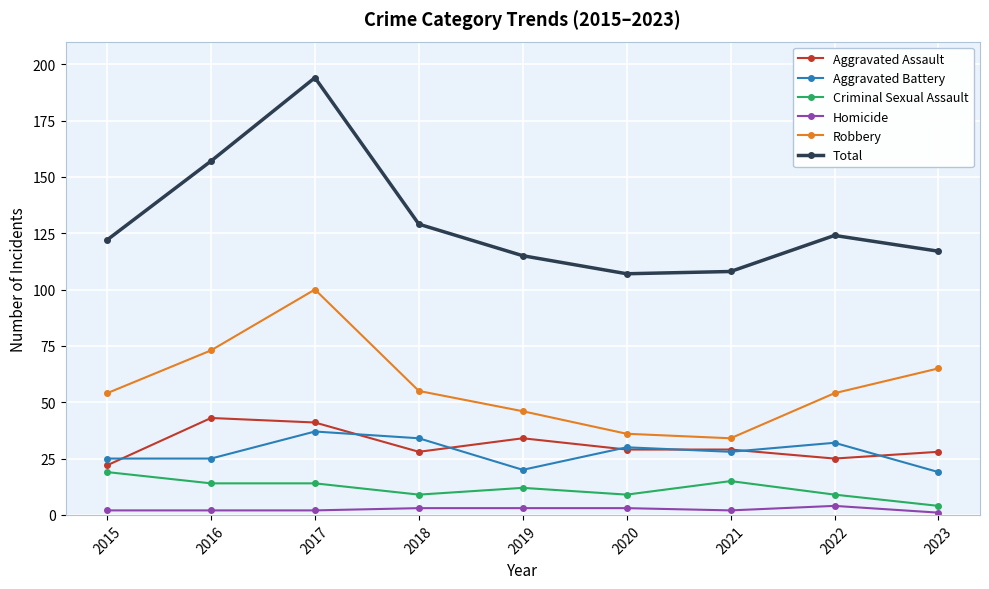

Reading left to right, extract all data points from this chart.

Aggravated Assault: 2015=22	2016=43	2017=41	2018=28	2019=34	2020=29	2021=29	2022=25	2023=28
Aggravated Battery: 2015=25	2016=25	2017=37	2018=34	2019=20	2020=30	2021=28	2022=32	2023=19
Criminal Sexual Assault: 2015=19	2016=14	2017=14	2018=9	2019=12	2020=9	2021=15	2022=9	2023=4
Homicide: 2015=2	2016=2	2017=2	2018=3	2019=3	2020=3	2021=2	2022=4	2023=1
Robbery: 2015=54	2016=73	2017=100	2018=55	2019=46	2020=36	2021=34	2022=54	2023=65
Total: 2015=122	2016=157	2017=194	2018=129	2019=115	2020=107	2021=108	2022=124	2023=117